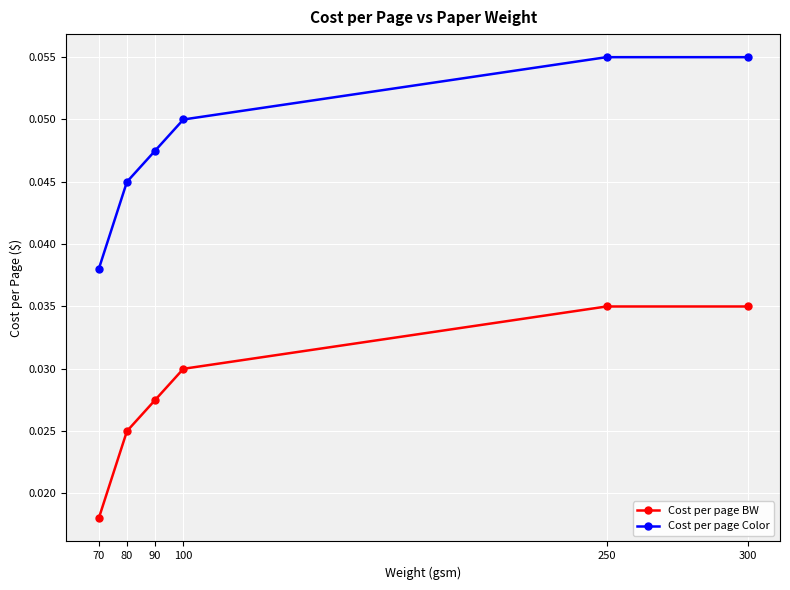

How many Cost per page BW values are between 0 and 1?

6